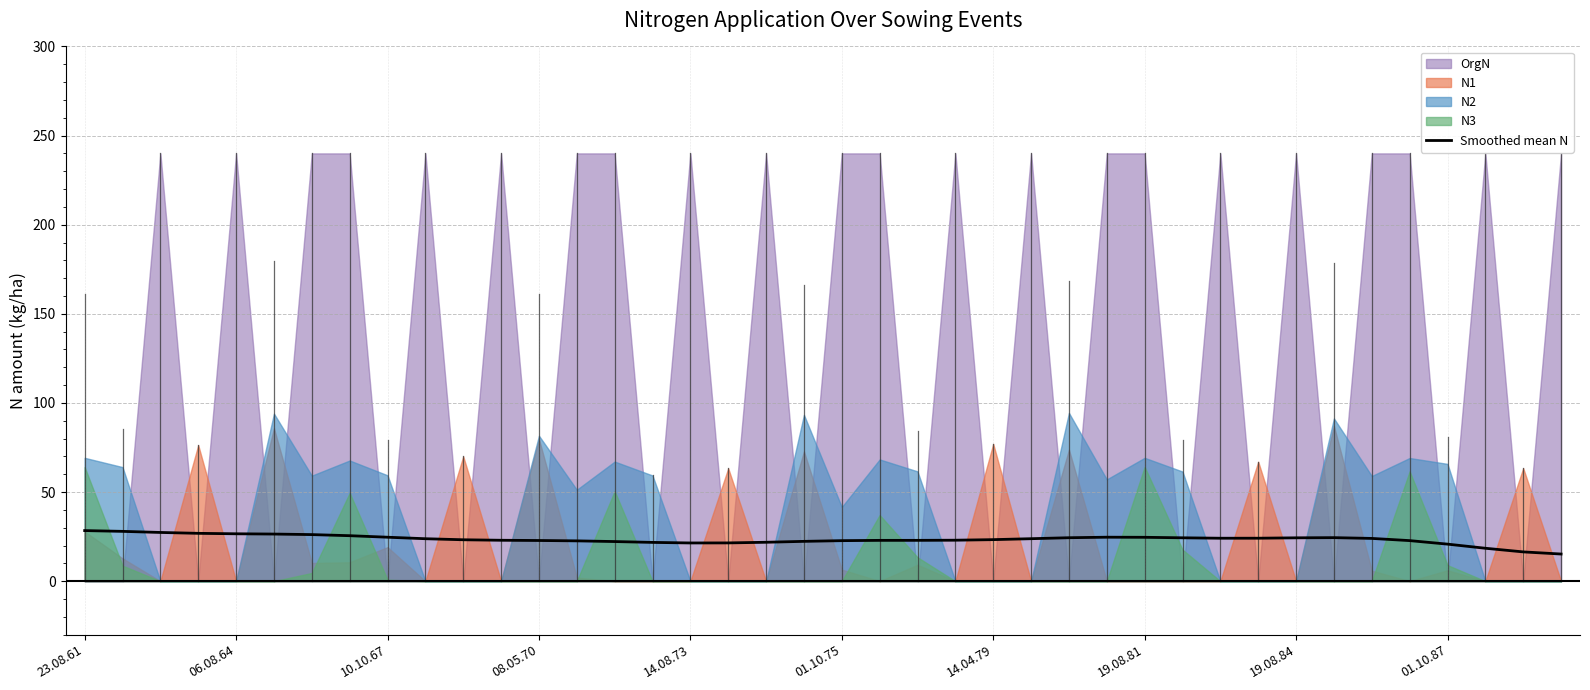

What is the lowest value of the Smoothed mean N series?

15.2